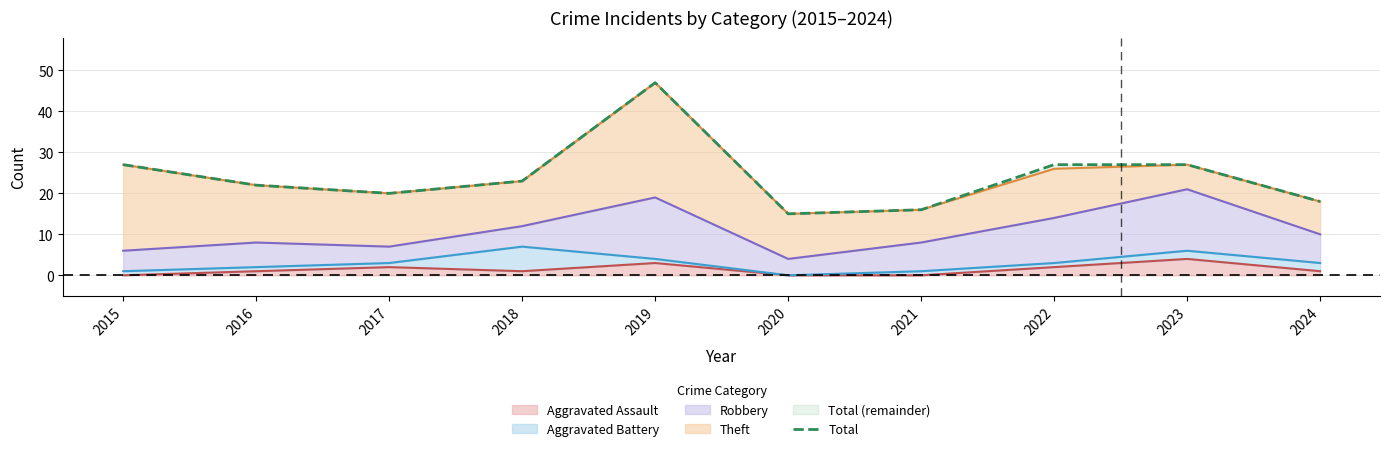

Rank the categories by value from highest to lowest.

2019, 2015, 2022, 2023, 2018, 2016, 2017, 2024, 2021, 2020